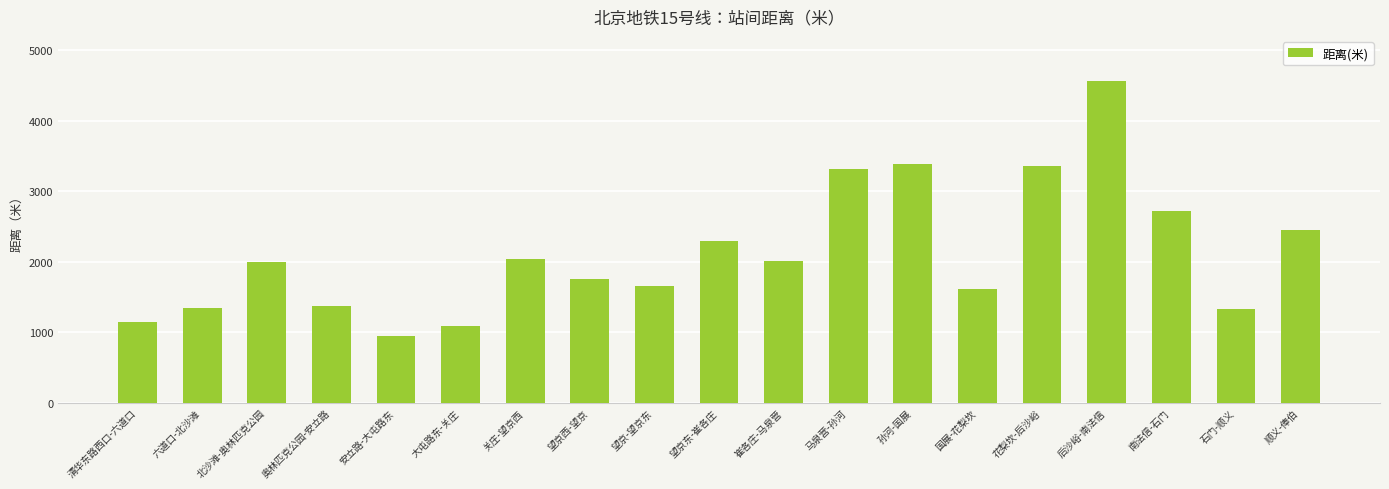

What is the approximate value at 顺义-俸伯?

2441